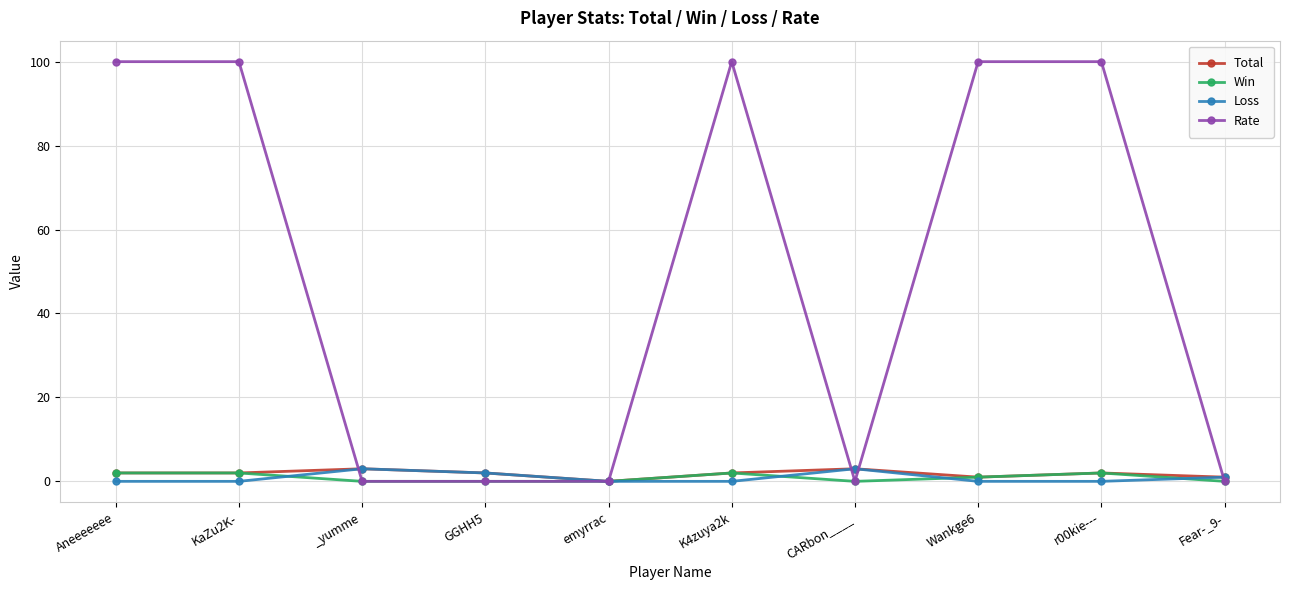

Does the chart display data point markers on the line(s)?

Yes